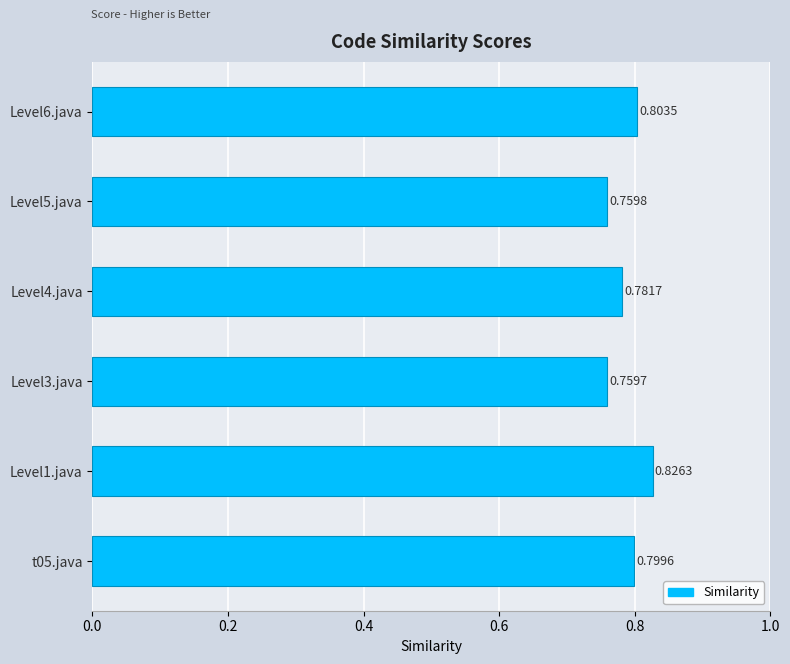

List the labels in order of value, smallest first.

Level3.java, Level5.java, Level4.java, t05.java, Level6.java, Level1.java